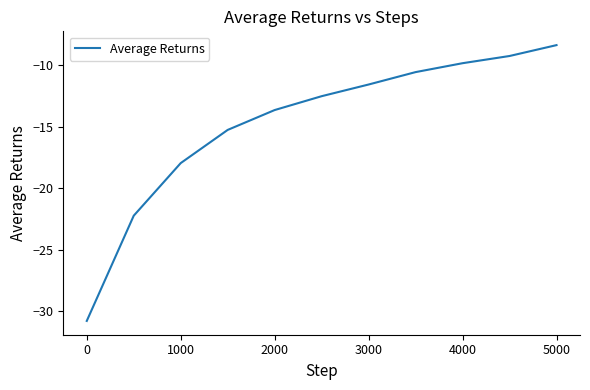

What is the maximum value shown in the chart?

-8.3